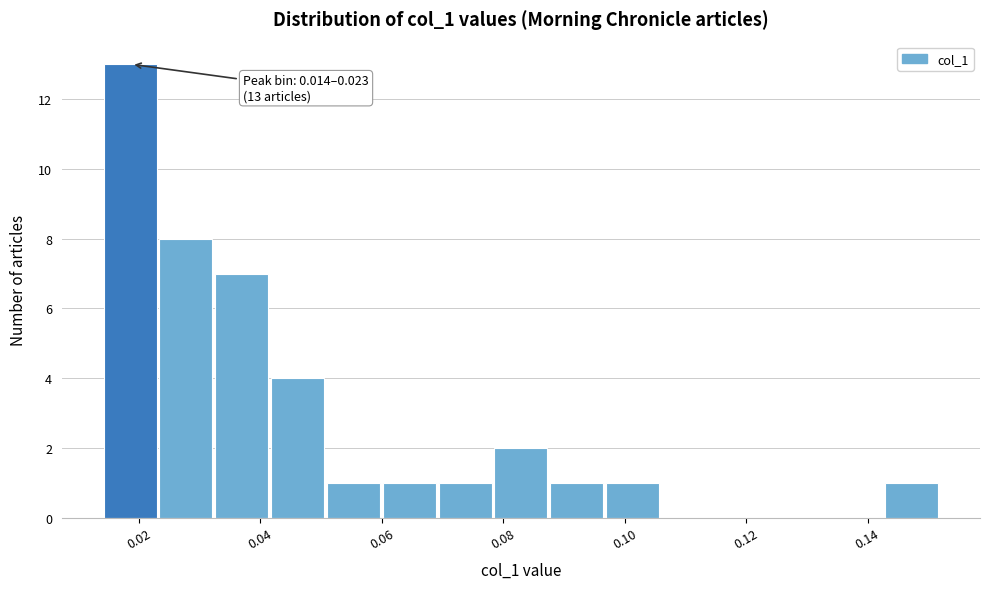

Over which range of the x-axis is the bar tallest?

0.014 to 0.024